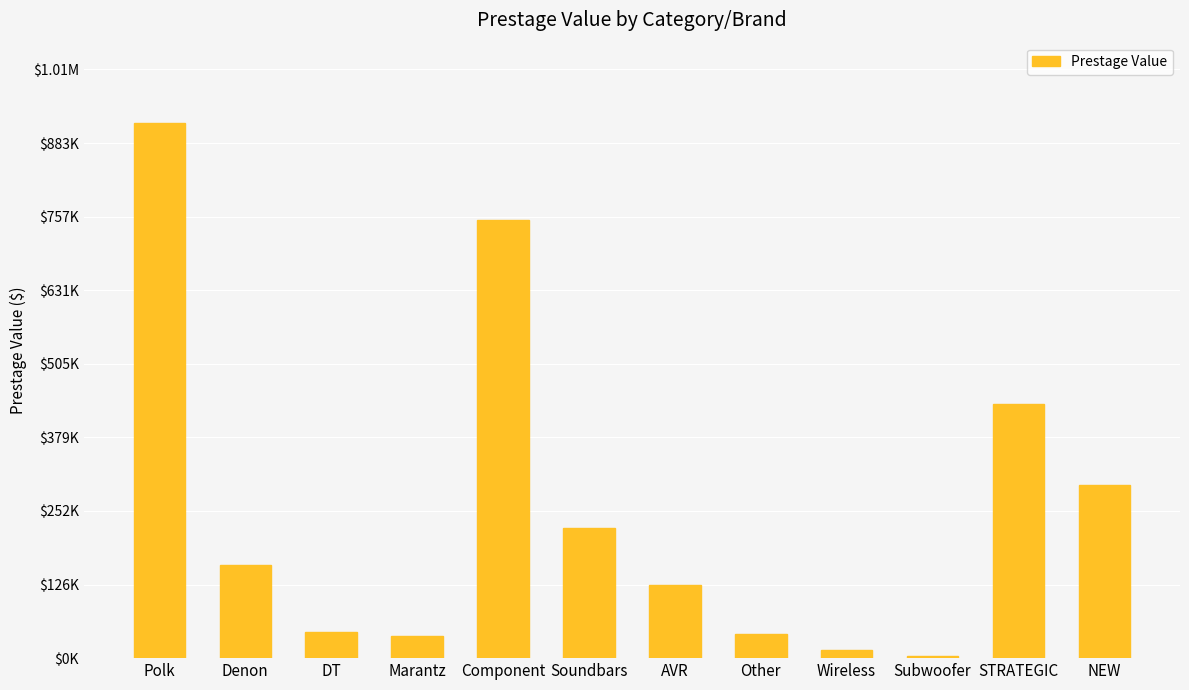

What is the difference between the maximum and minimum values?

913515.8